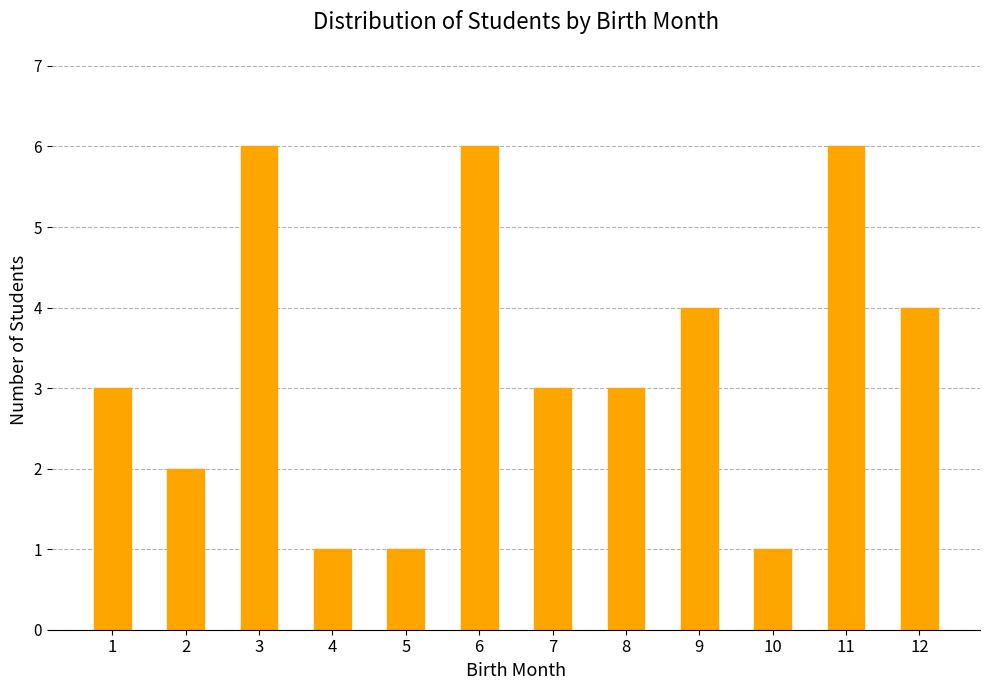

Reading left to right, transcribe all the data shown in this chart.

3	2	6	1	1	6	3	3	4	1	6	4